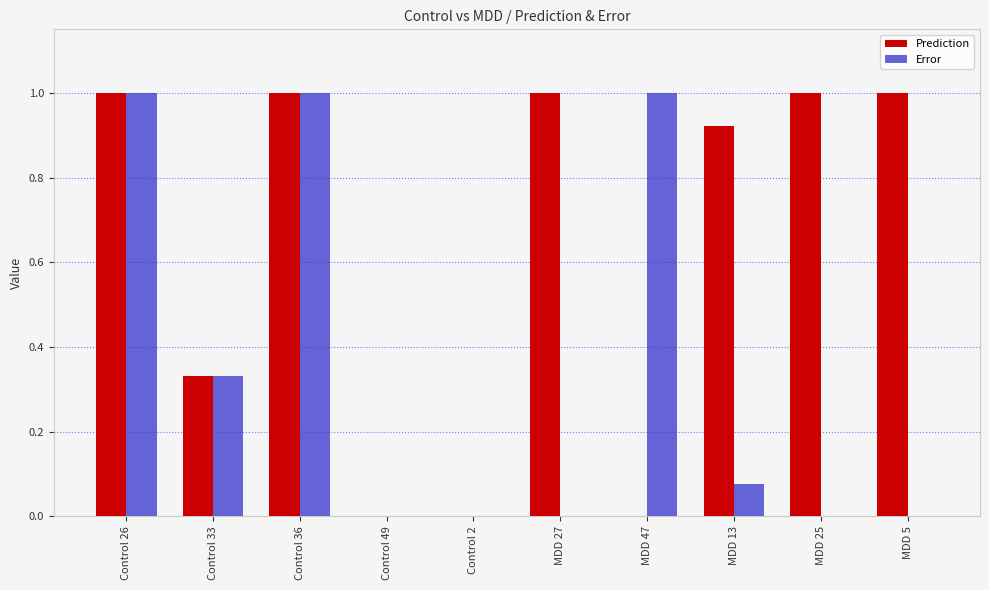

What are all the series names shown in the legend?

Prediction, Error